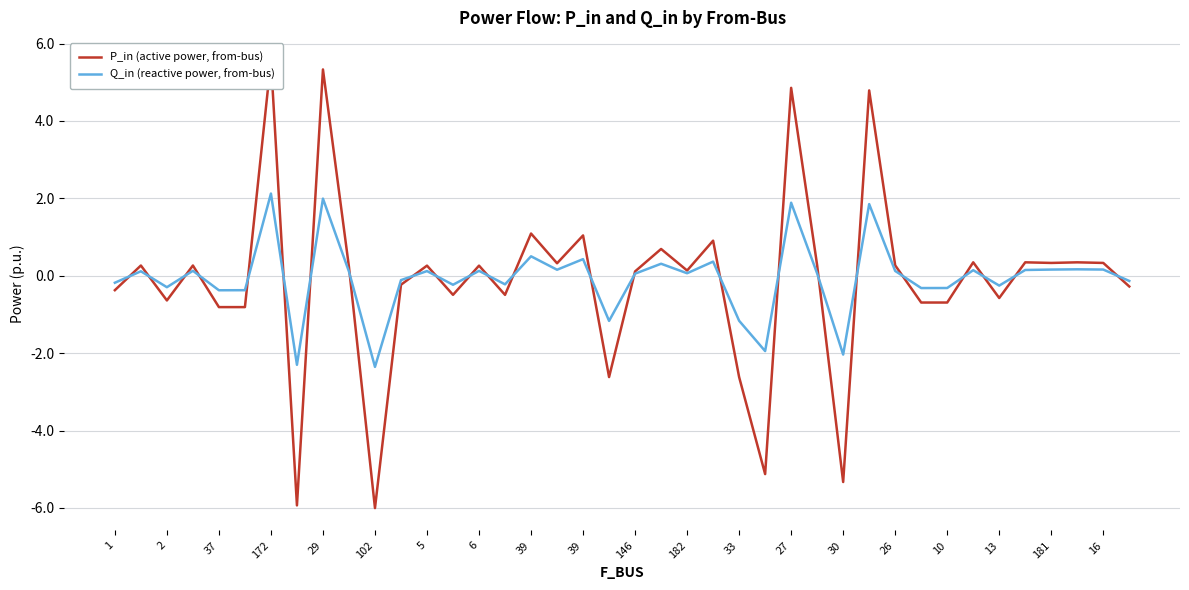

What is the label of the 9th point from the right?

31